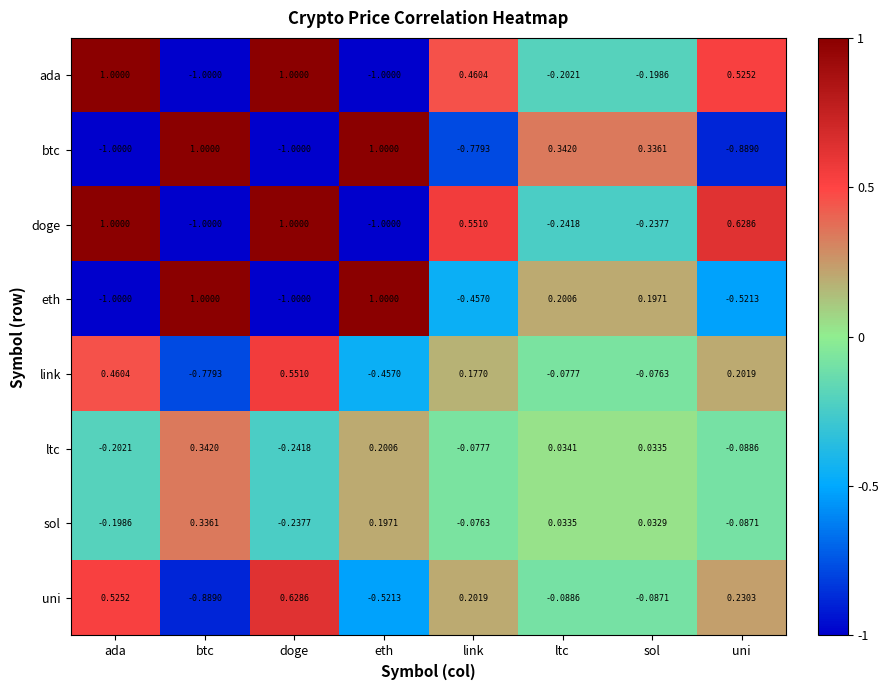

Which series has the largest total across all categories?

doge